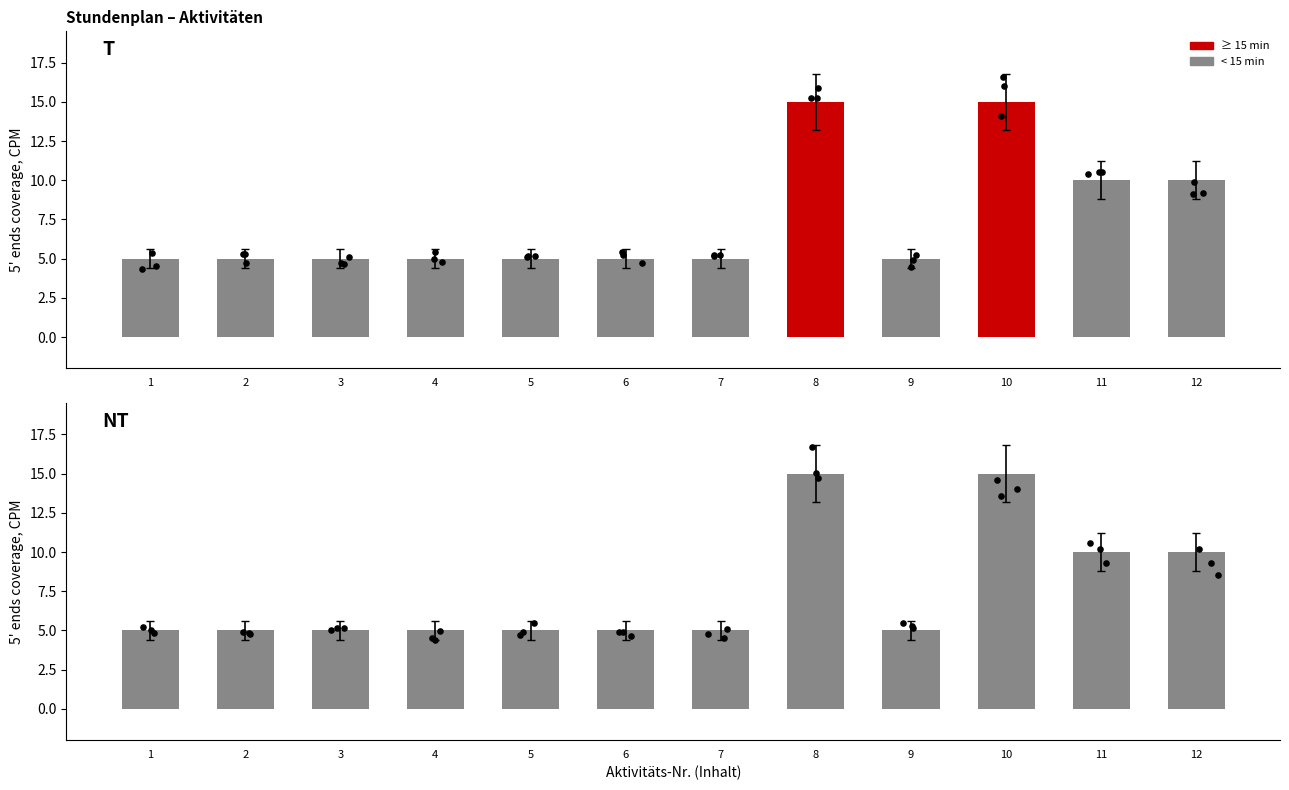

Between 2 and 5, which is larger?

2